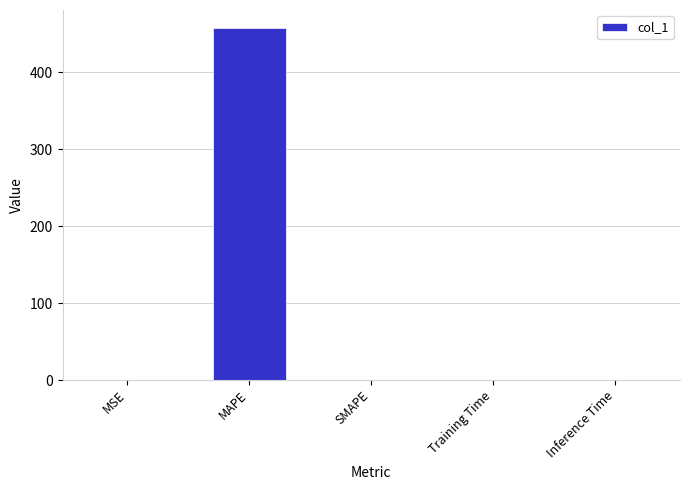

What is the approximate value at MAPE?

457.7